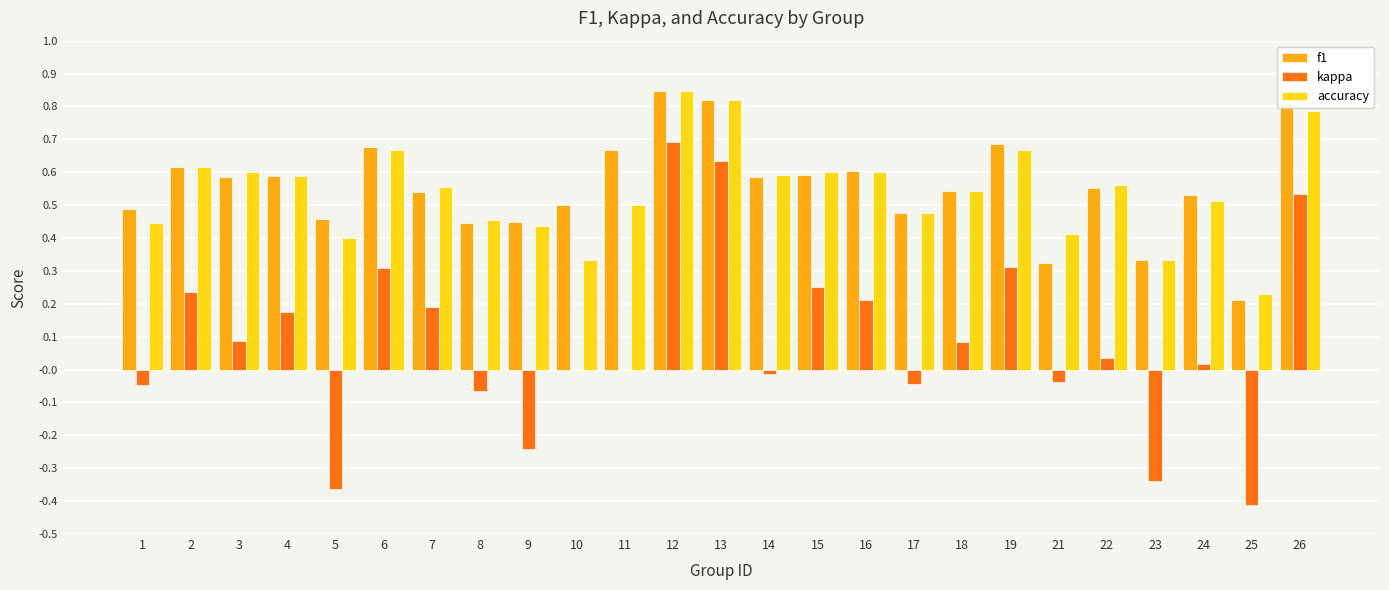

Which series has the largest range (max minus min)?

kappa